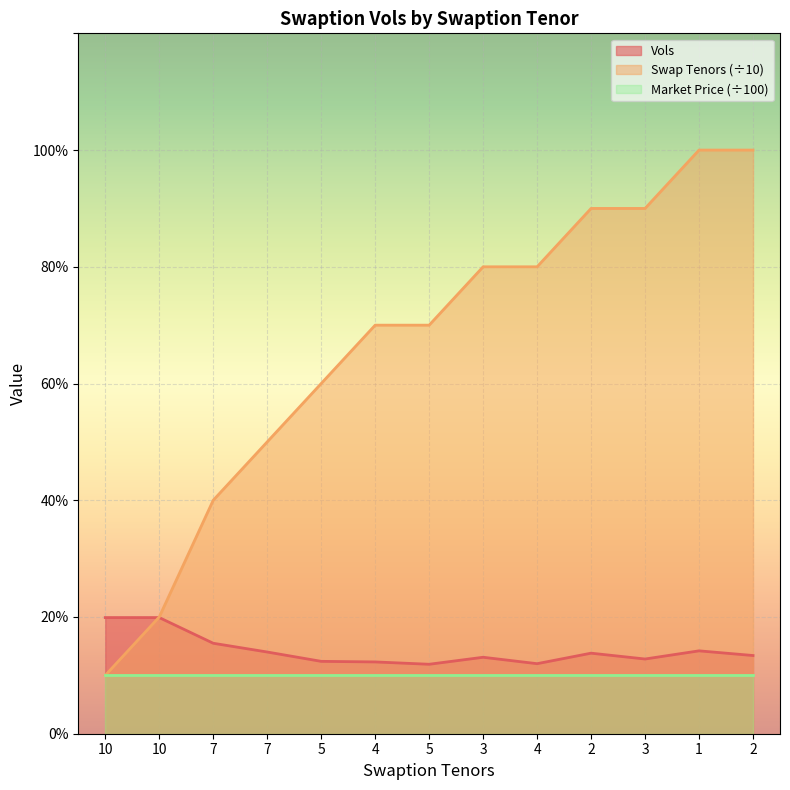

After their last crossing, which series has the higher values: Swap Tenors or Vols?

Swap Tenors